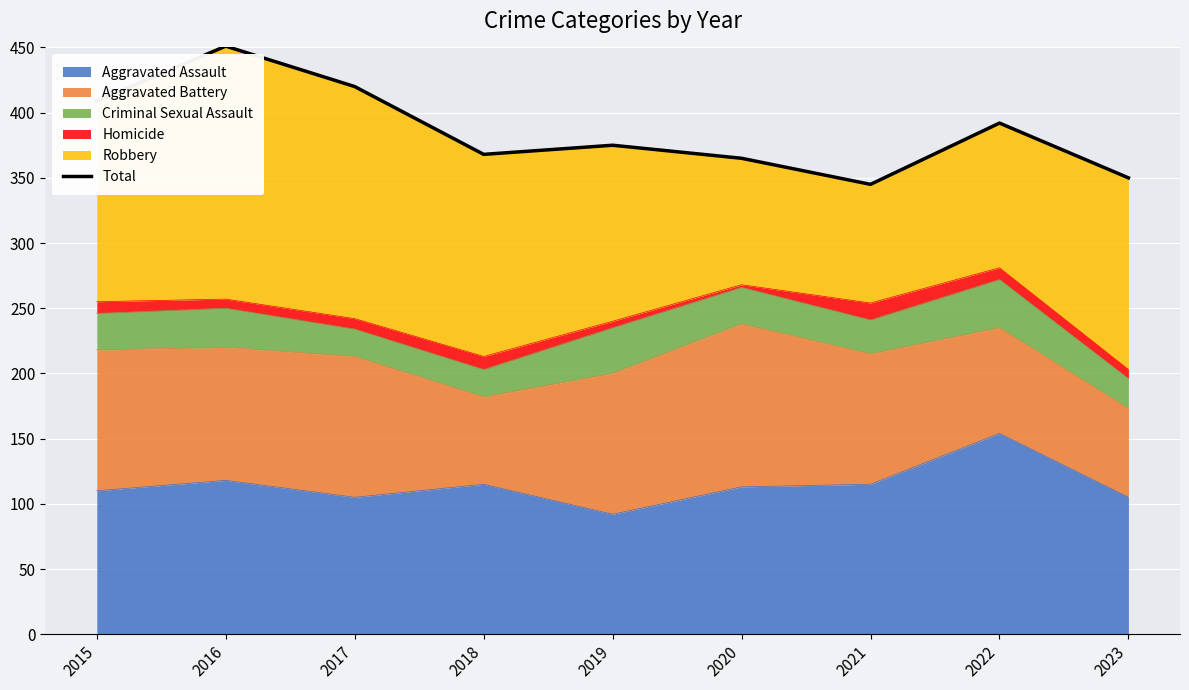

What is the change in value from 2021 to 2022?

+47